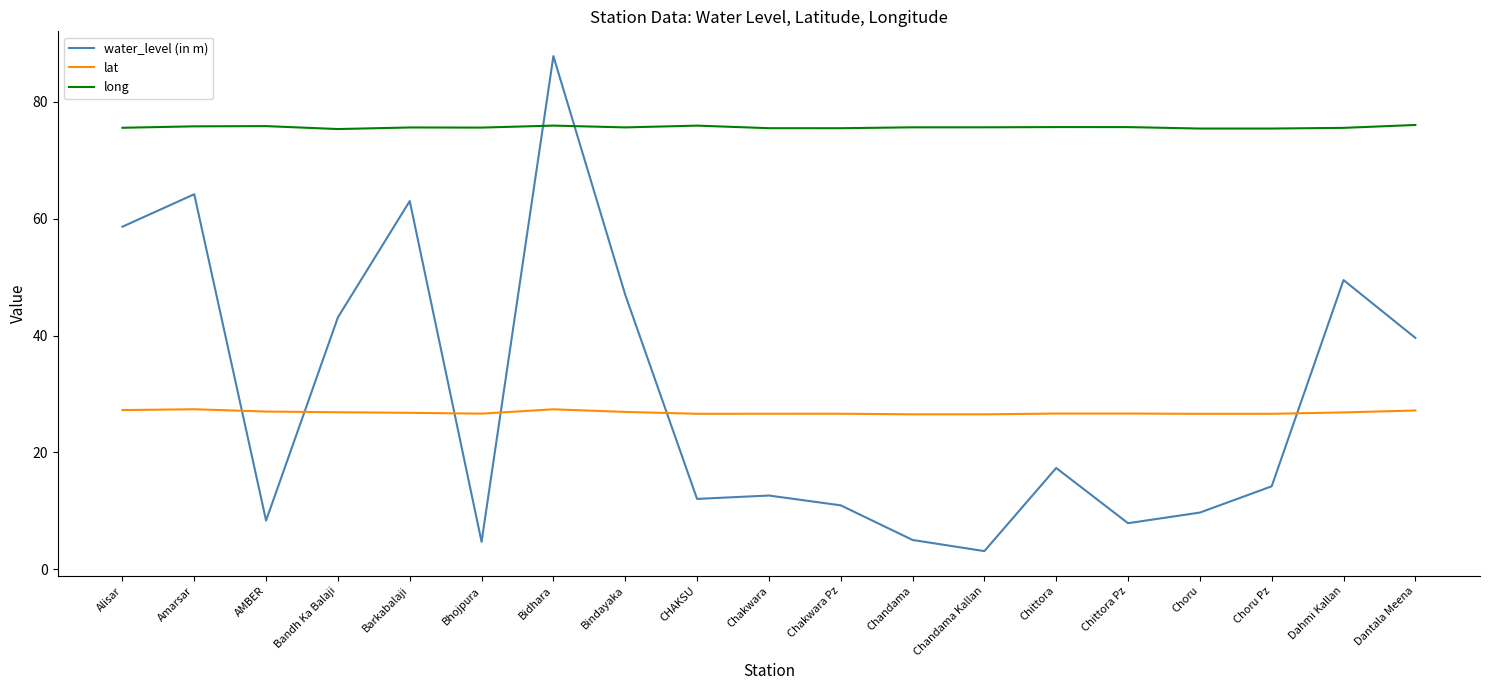

What position from the right is Chakwara Pz?

9